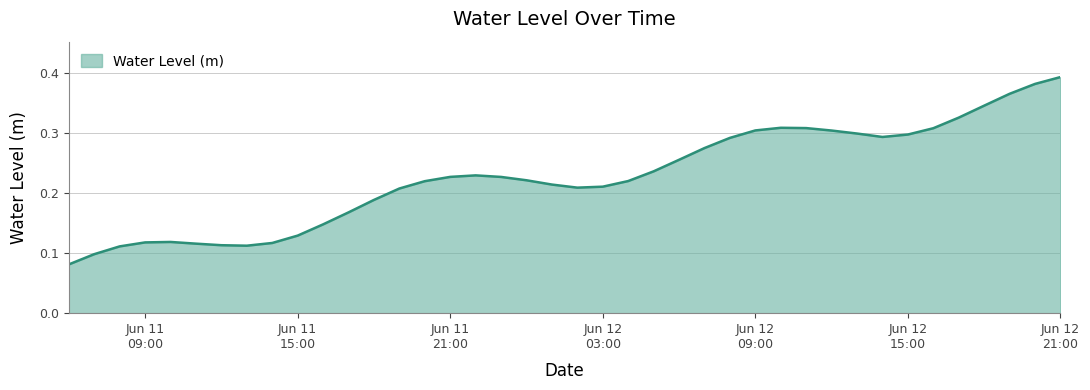

What is the difference between the maximum and minimum values?

0.3